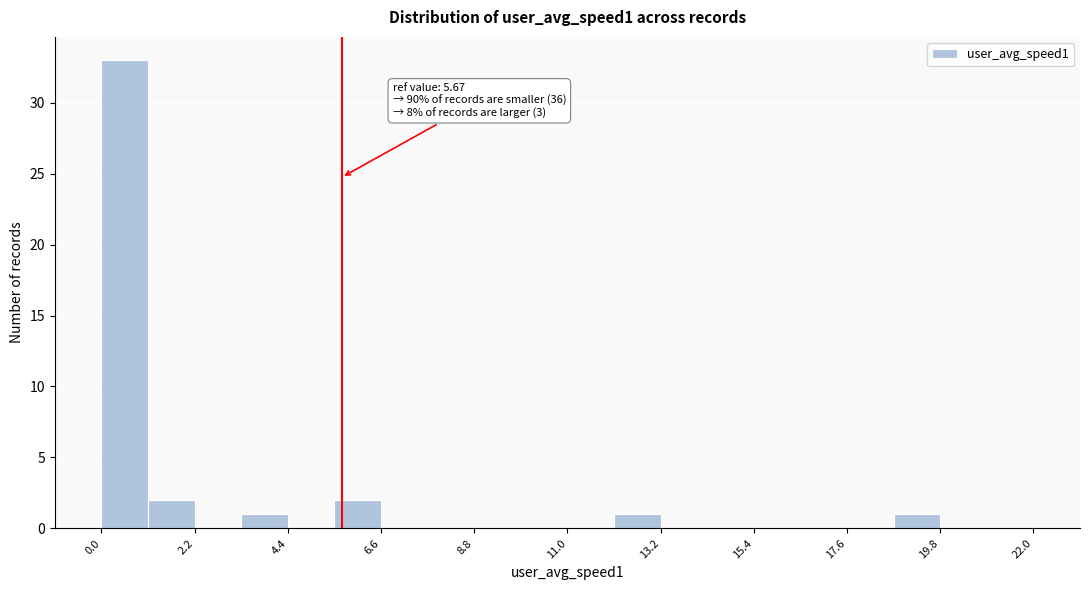

Read against the x-axis, roughly where is the centre of the tallest bar?

0.5